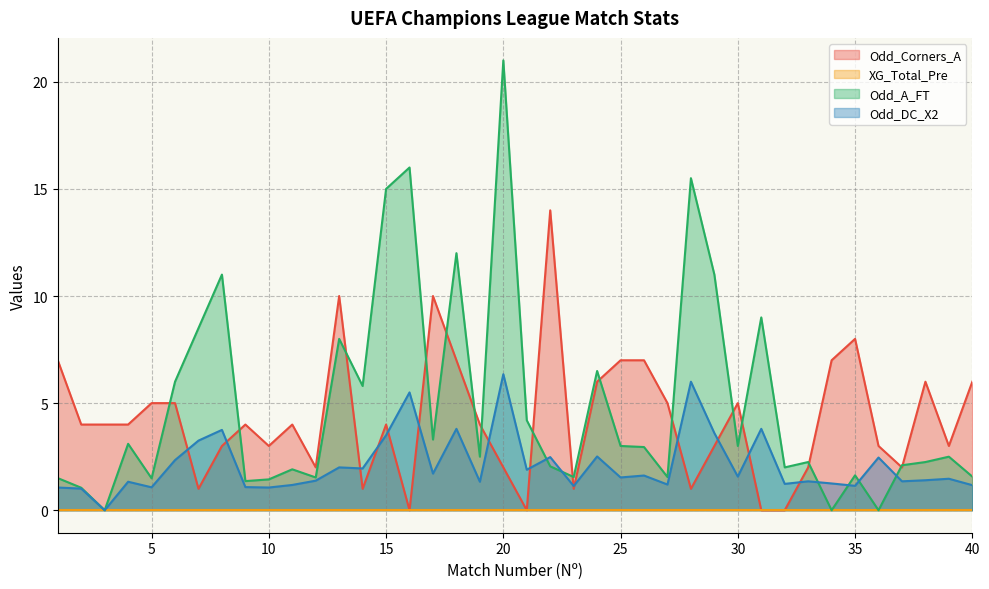

Where does the Odd_A_FT series first go above 2?

4